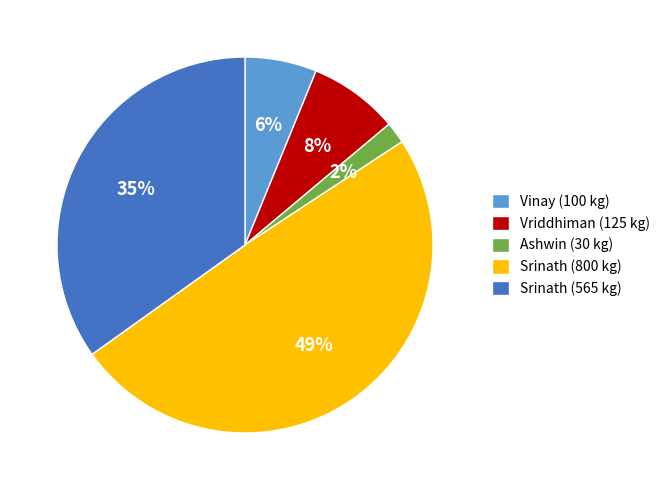

Approximately how many times larger is the value at Ashwin (30 kg) compared to Vinay (100 kg)?

0.3